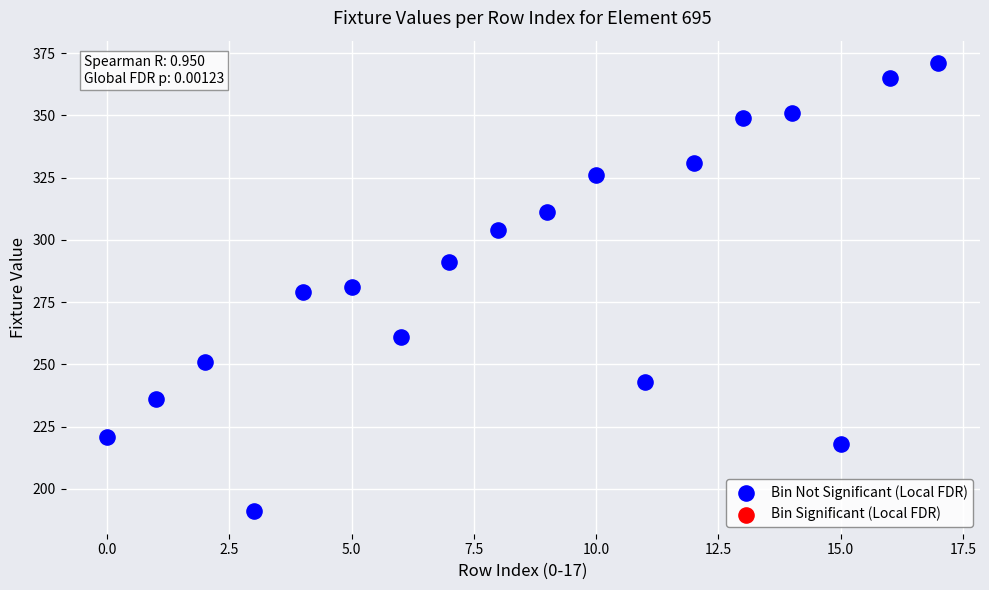

What is the range of Y values (max minus min)?

180